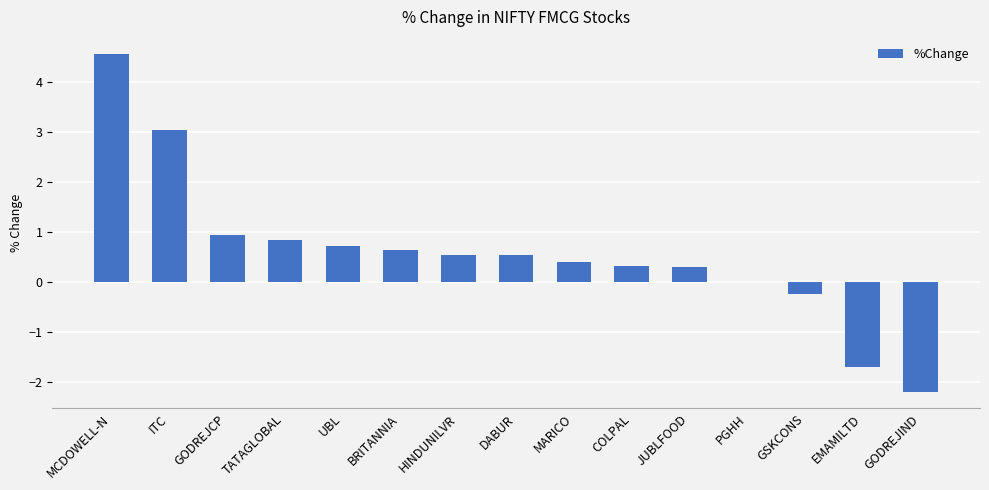

Which category has the highest value across all series?

MCDOWELL-N